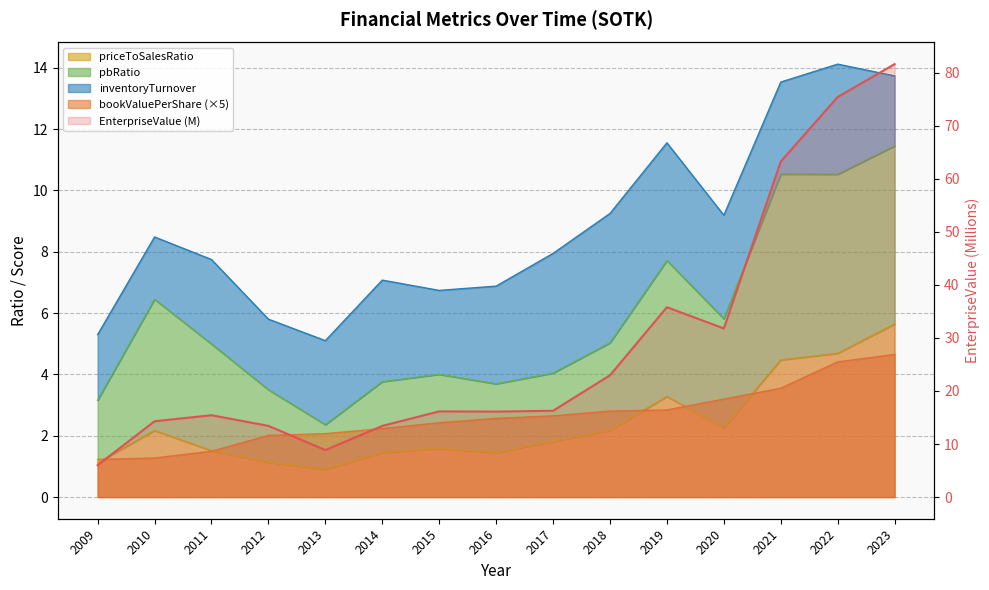

What is the greatest value displayed?

81.6